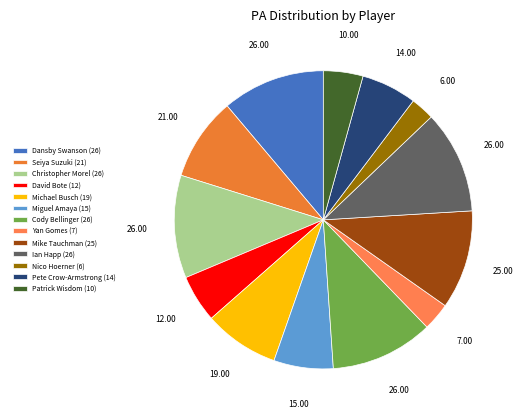

How many segments does this pie chart have?

13